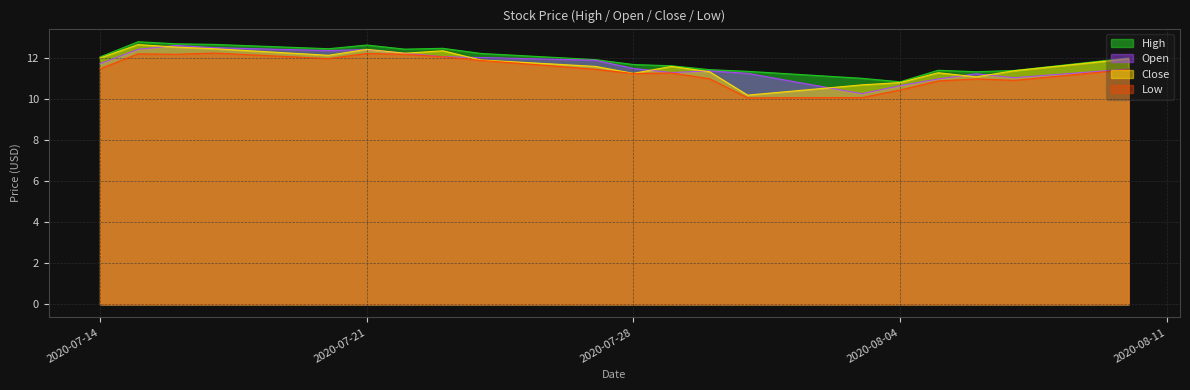

What is the smallest value displayed?

10.1